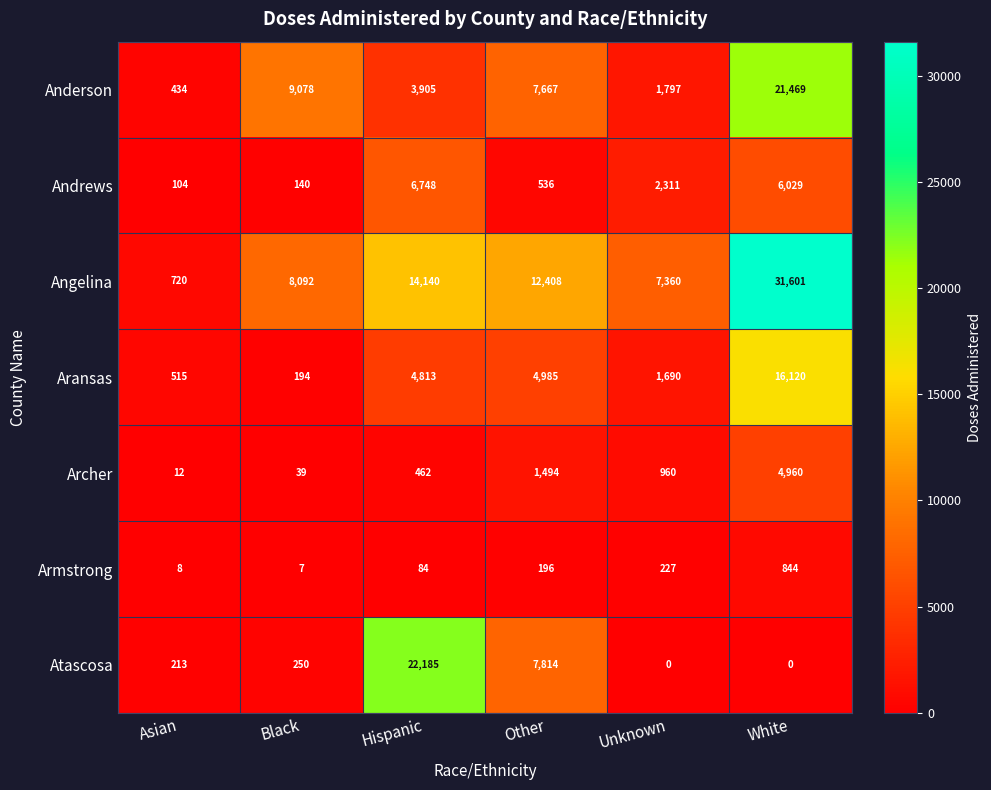

What is the sum of the Aransas values at Black and White?

16314